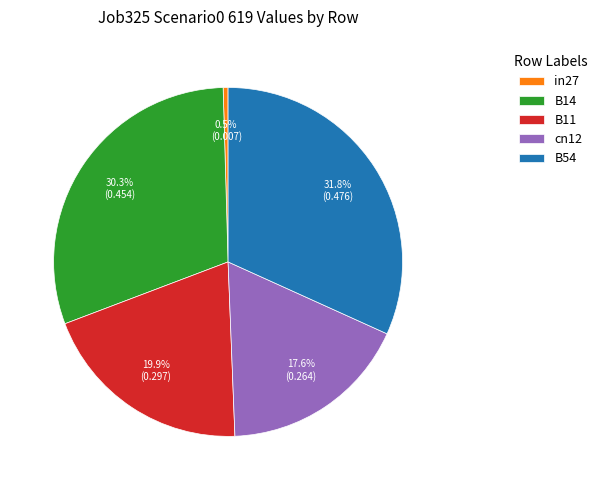

True or false: B54 accounts for 32% of the total.

True